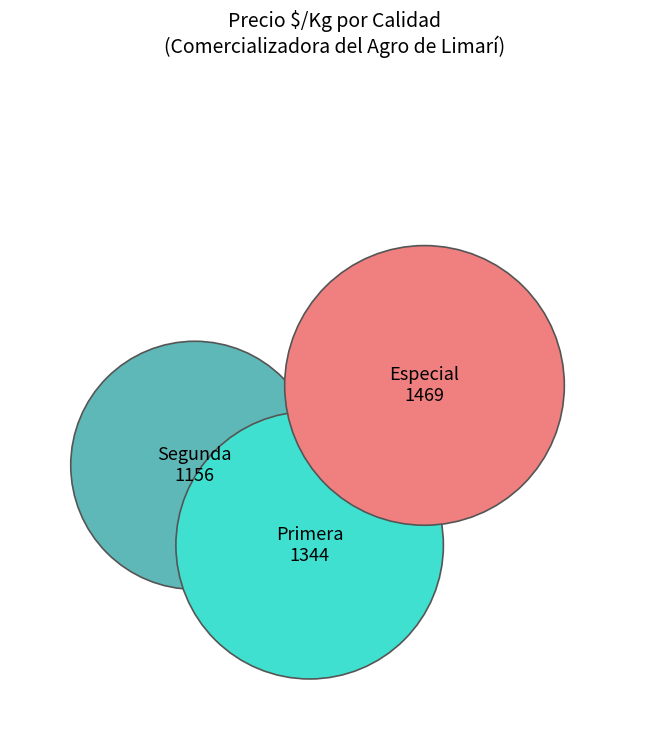

Which slice is the smallest?

Segunda